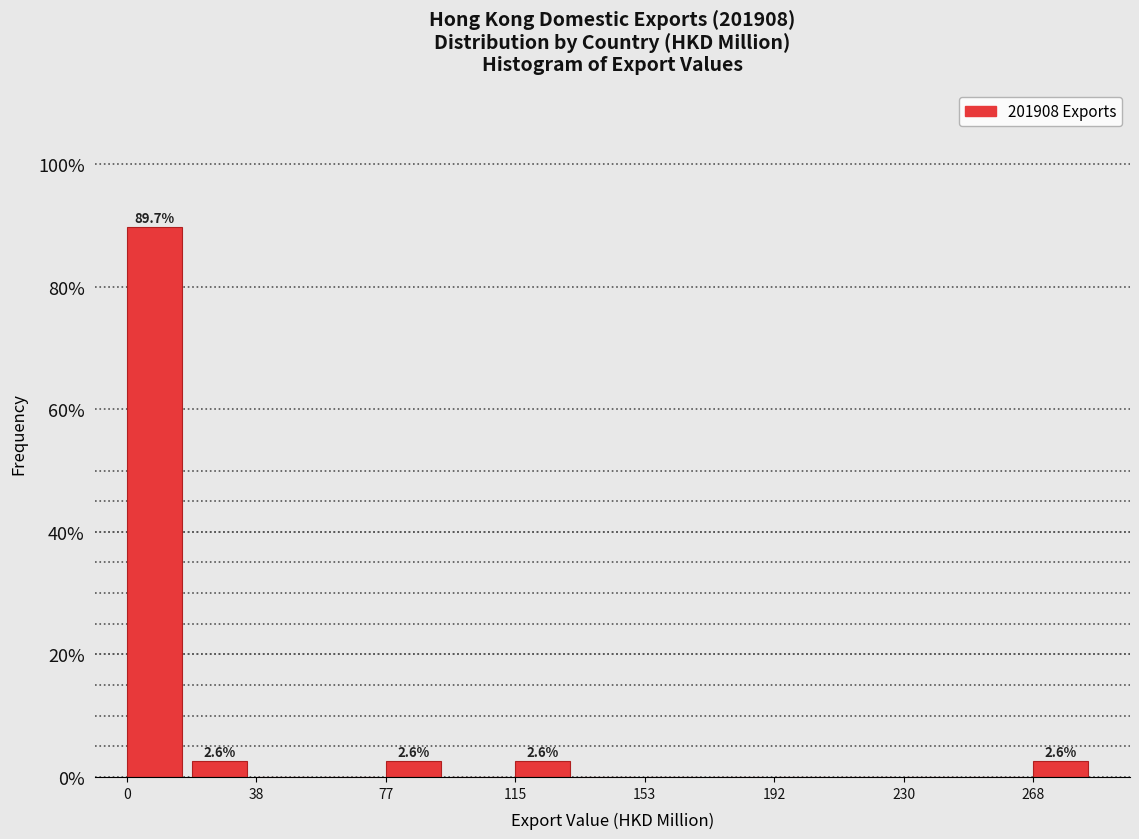

Around what value on the x-axis is the tallest bar? Give the approximate position of its centre, as read against the axis.

10